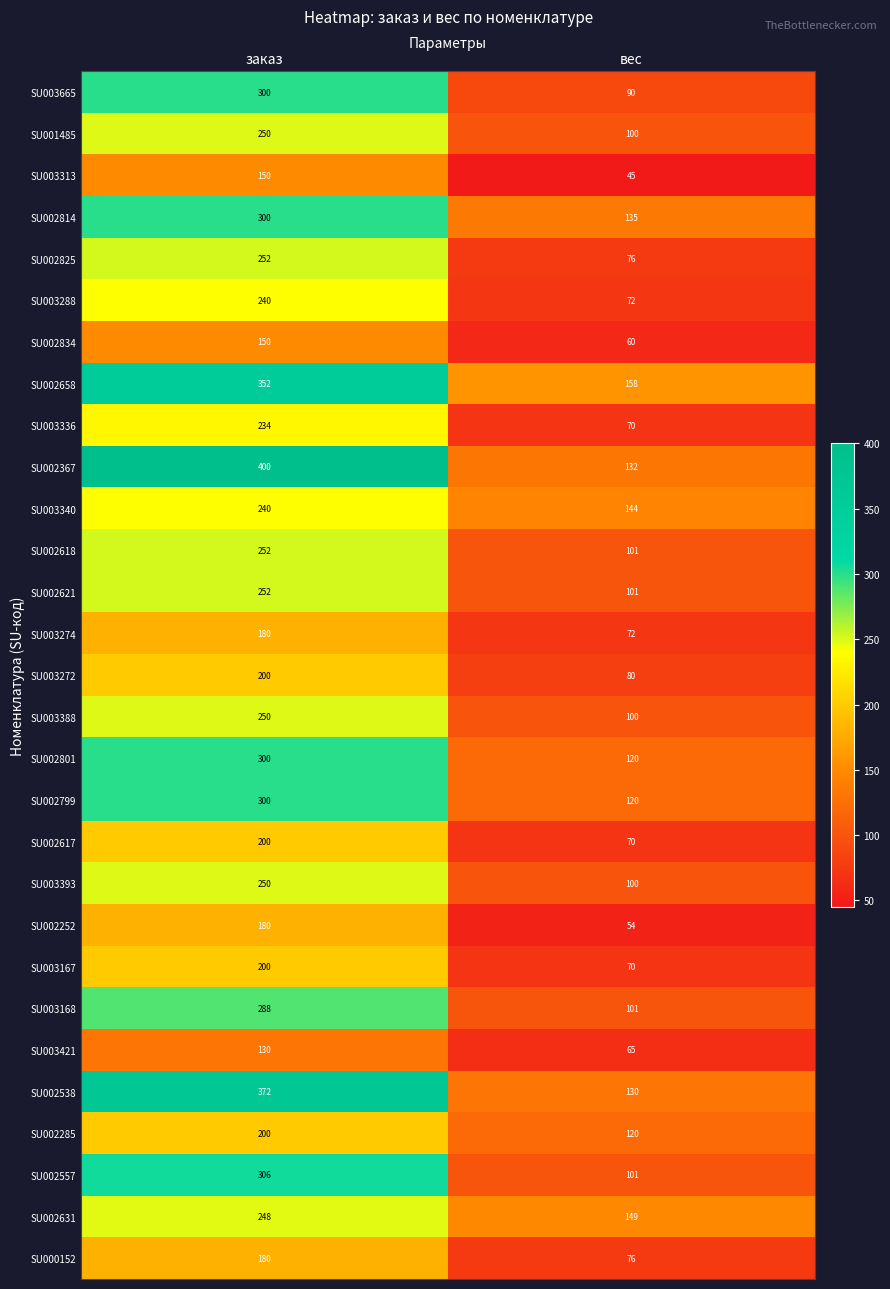

Read the SU003274 value at заказ, to the nearest 10.

180